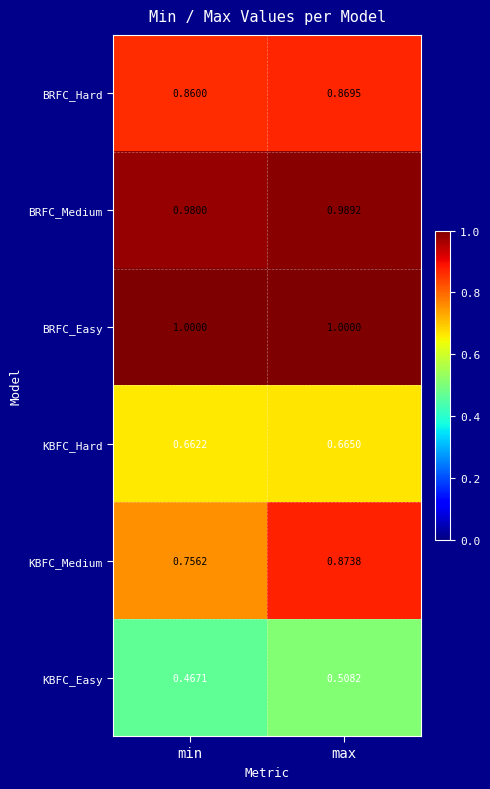

At which category is the sum across all series the highest?

max